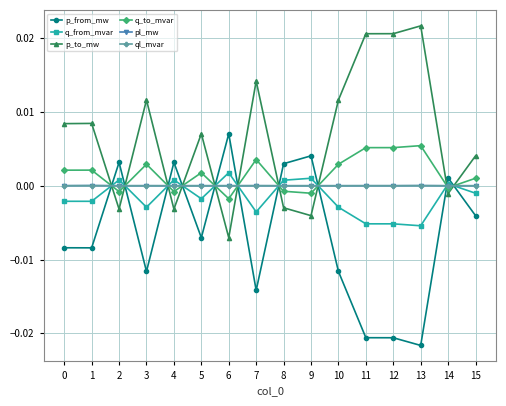

At which category does the chart reach its peak across all series?

13